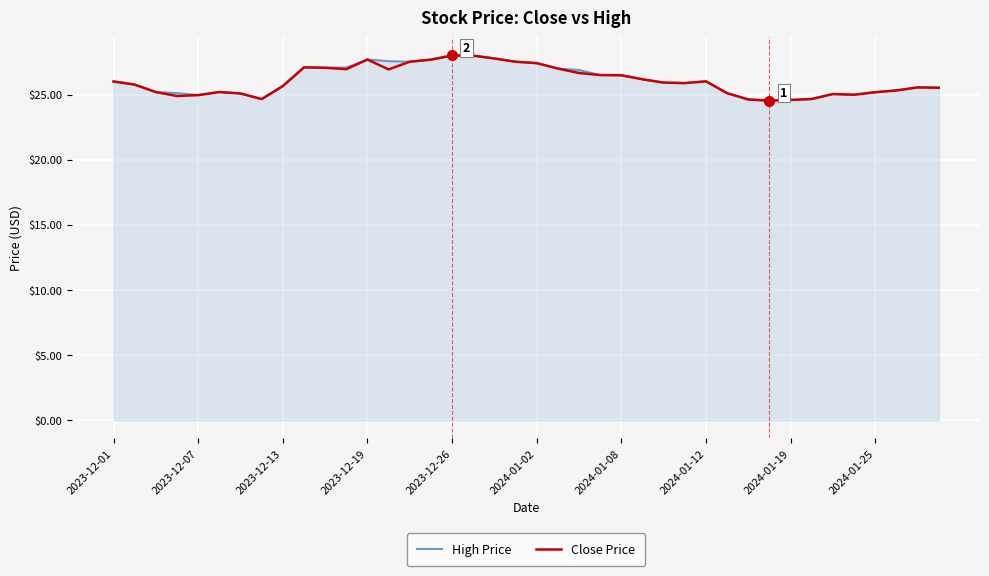

What is the minimum value for Close Price?

24.5